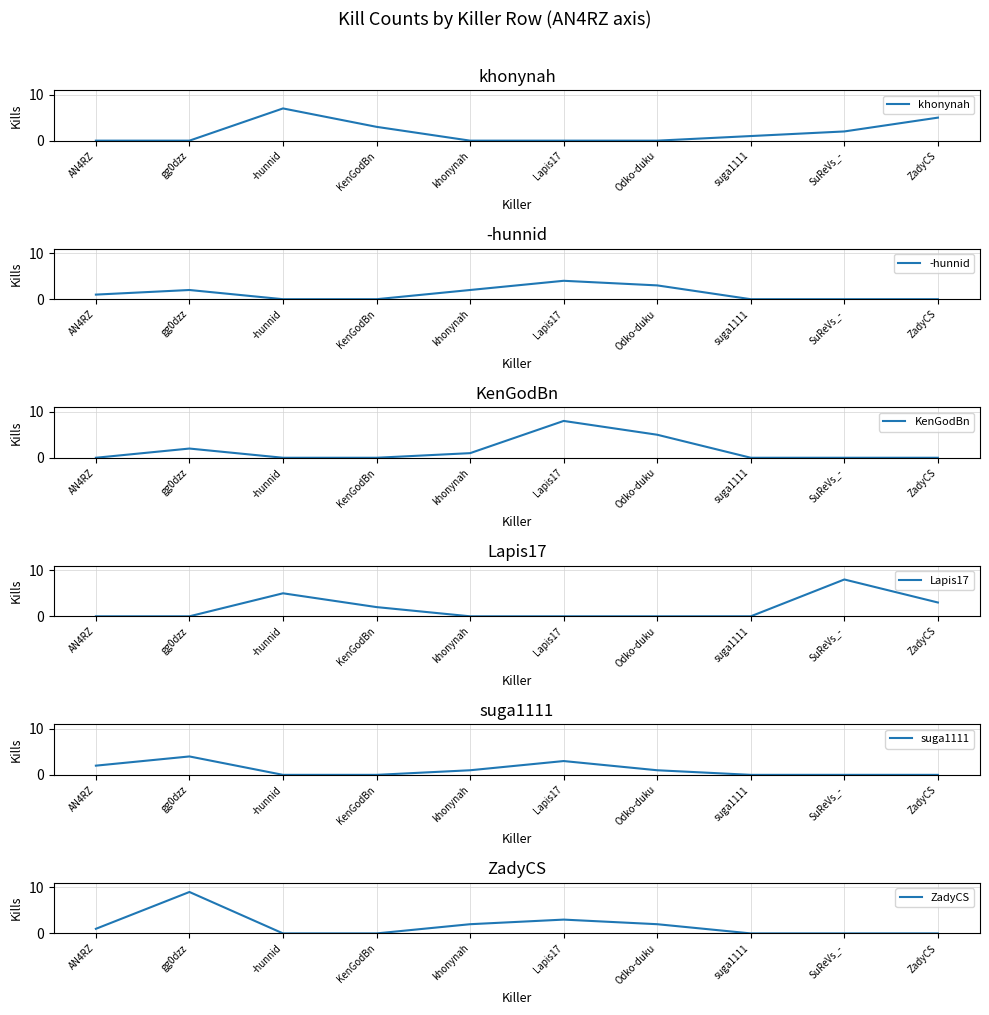

Reading left to right, what are all the values shown in this chart?

khonynah: AN4RZ=0	gg0dzz=0	-hunnid=7	KenGodBn=3	khonynah=0	Lapis17=0	Odko-duku=0	suga1111=1	SuReVs_-=2	ZadyCS=5
-hunnid: AN4RZ=1	gg0dzz=2	-hunnid=0	KenGodBn=0	khonynah=2	Lapis17=4	Odko-duku=3	suga1111=0	SuReVs_-=0	ZadyCS=0
KenGodBn: AN4RZ=0	gg0dzz=2	-hunnid=0	KenGodBn=0	khonynah=1	Lapis17=8	Odko-duku=5	suga1111=0	SuReVs_-=0	ZadyCS=0
Lapis17: AN4RZ=0	gg0dzz=0	-hunnid=5	KenGodBn=2	khonynah=0	Lapis17=0	Odko-duku=0	suga1111=0	SuReVs_-=8	ZadyCS=3
suga1111: AN4RZ=2	gg0dzz=4	-hunnid=0	KenGodBn=0	khonynah=1	Lapis17=3	Odko-duku=1	suga1111=0	SuReVs_-=0	ZadyCS=0
ZadyCS: AN4RZ=1	gg0dzz=9	-hunnid=0	KenGodBn=0	khonynah=2	Lapis17=3	Odko-duku=2	suga1111=0	SuReVs_-=0	ZadyCS=0